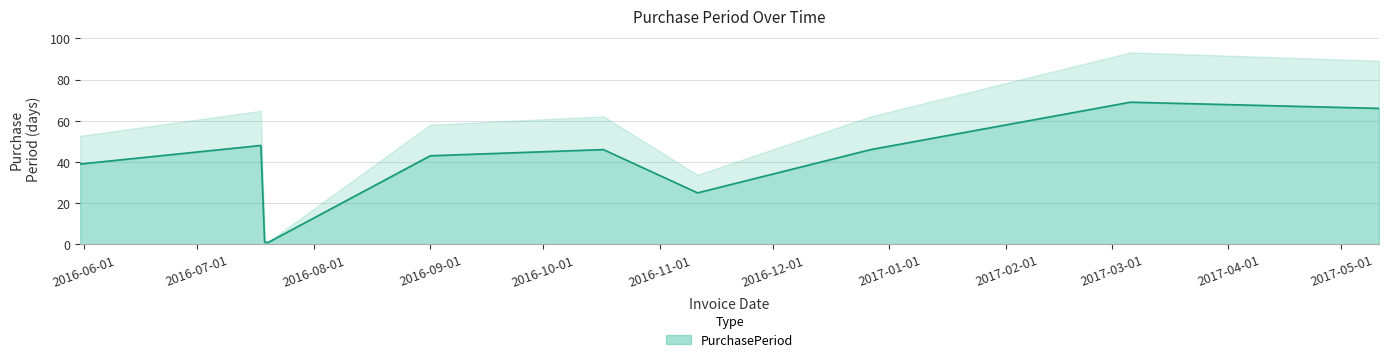

List the labels in order of value, smallest first.

2016-07-19, 2016-07-20, 2016-11-11, 2016-05-31, 2016-09-01, 2016-10-17, 2016-12-27, 2016-07-18, 2017-05-11, 2017-03-06